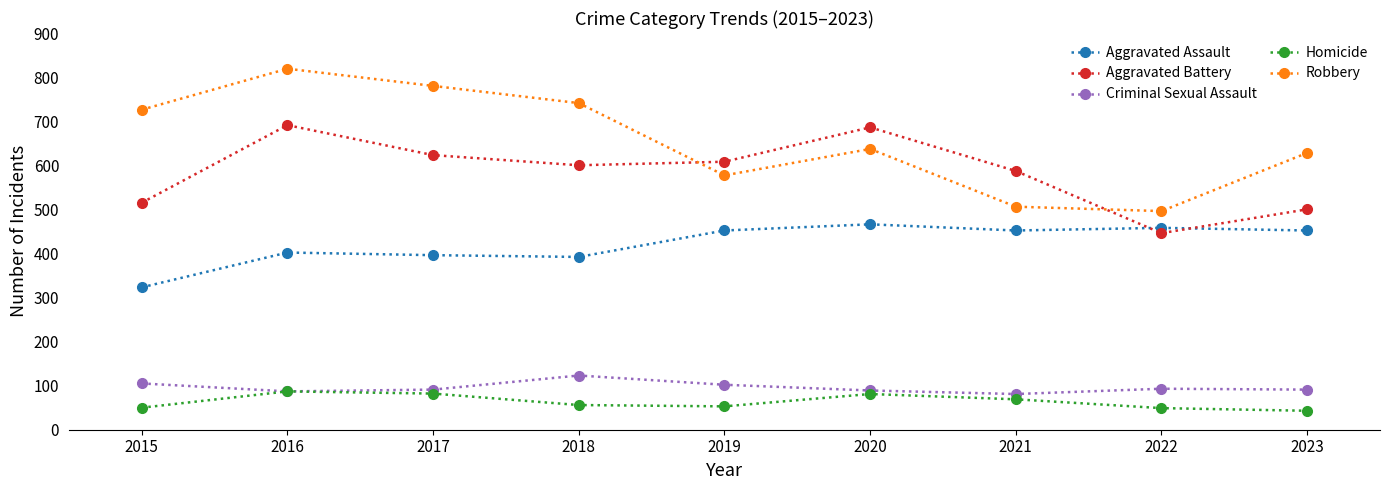

At how many categories does at least one series exceed 128?

9